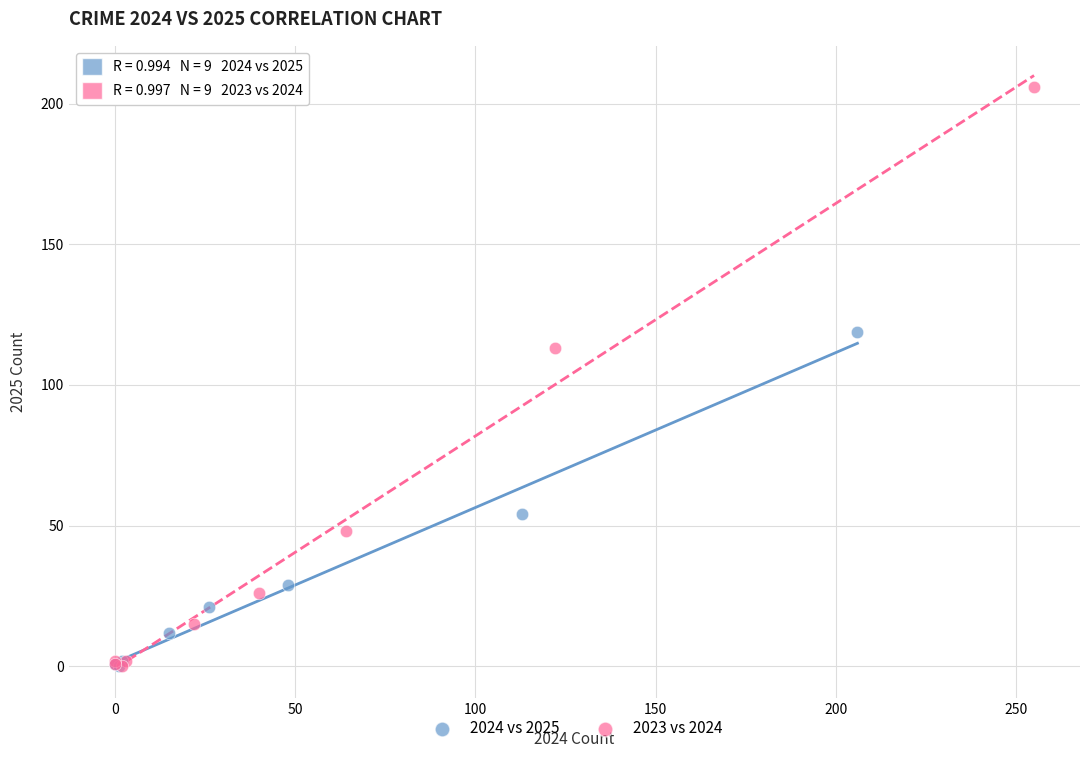

Which series reaches the maximum Y coordinate?

2023 vs 2024